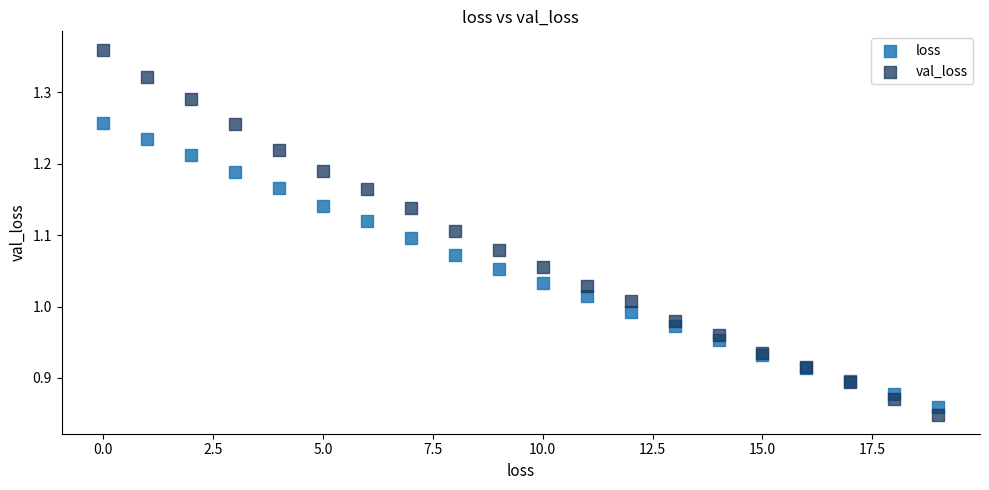

Which series has the largest Y range (max minus min)?

val_loss